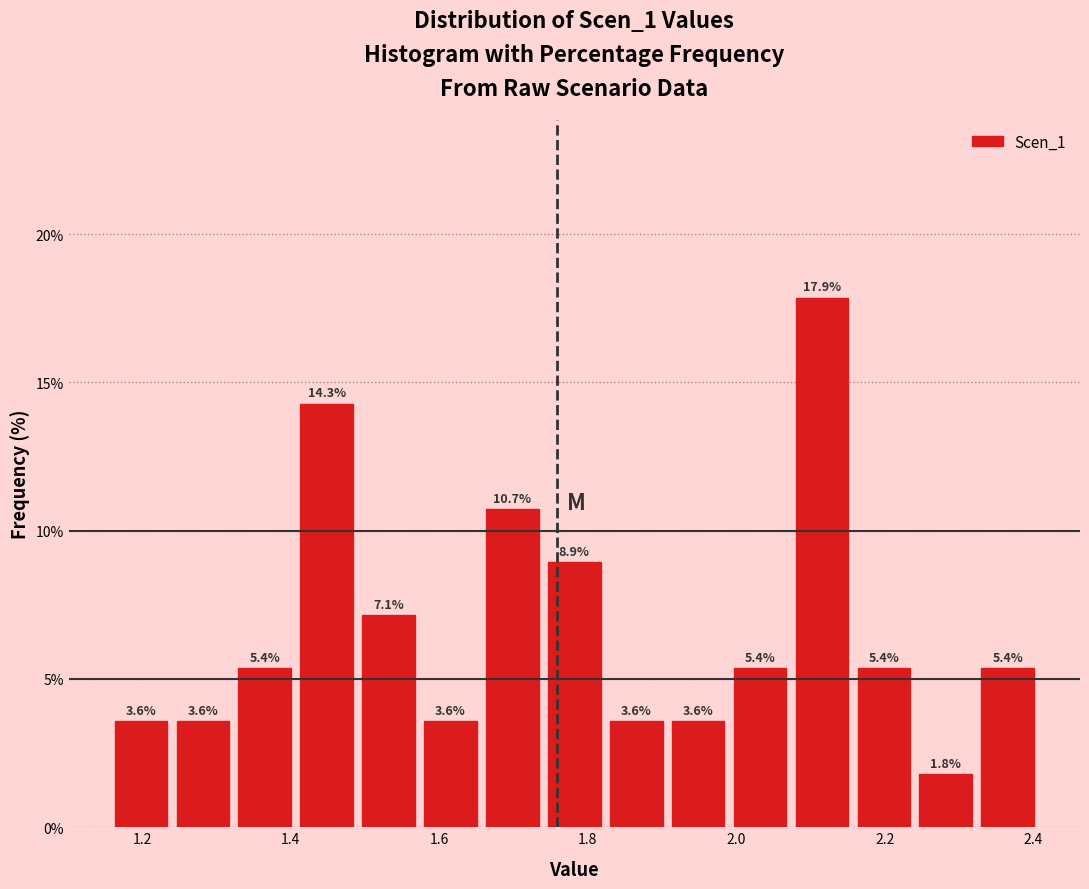

Which range on the x-axis has the tallest bar?

2.08 to 2.16